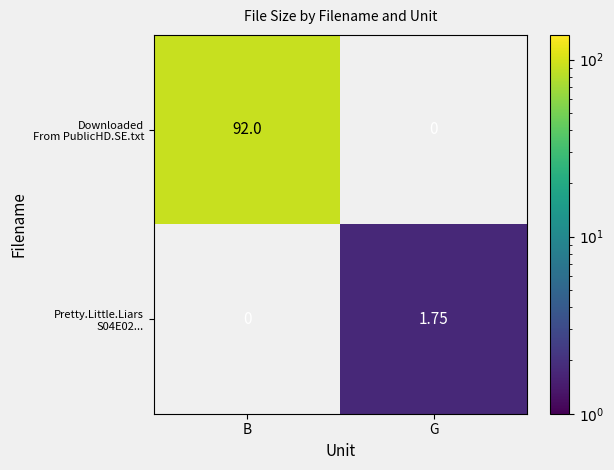

Which category has the highest value across all series?

B